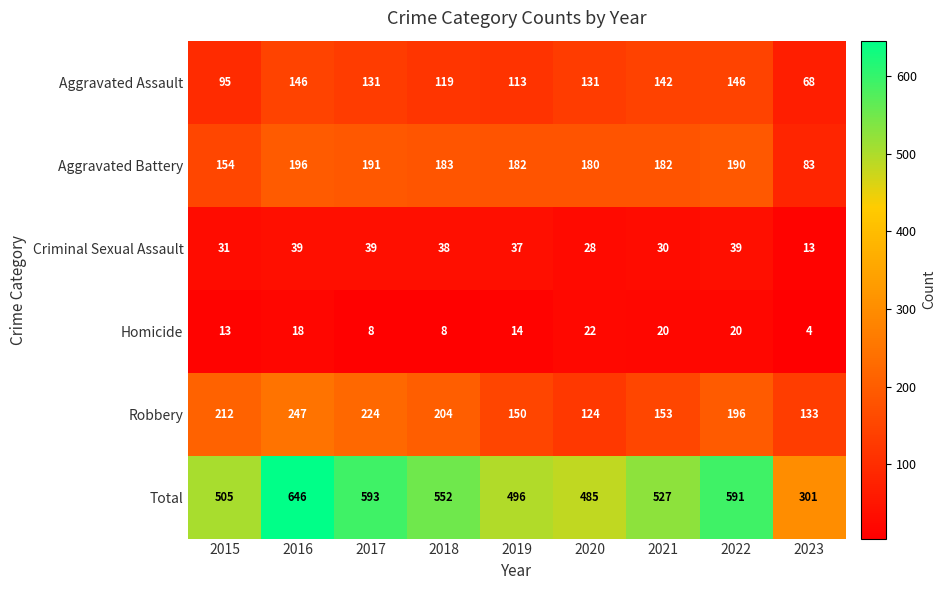

At 2019, list the series in order from smallest to largest.

Homicide, Criminal Sexual Assault, Aggravated Assault, Robbery, Aggravated Battery, Total